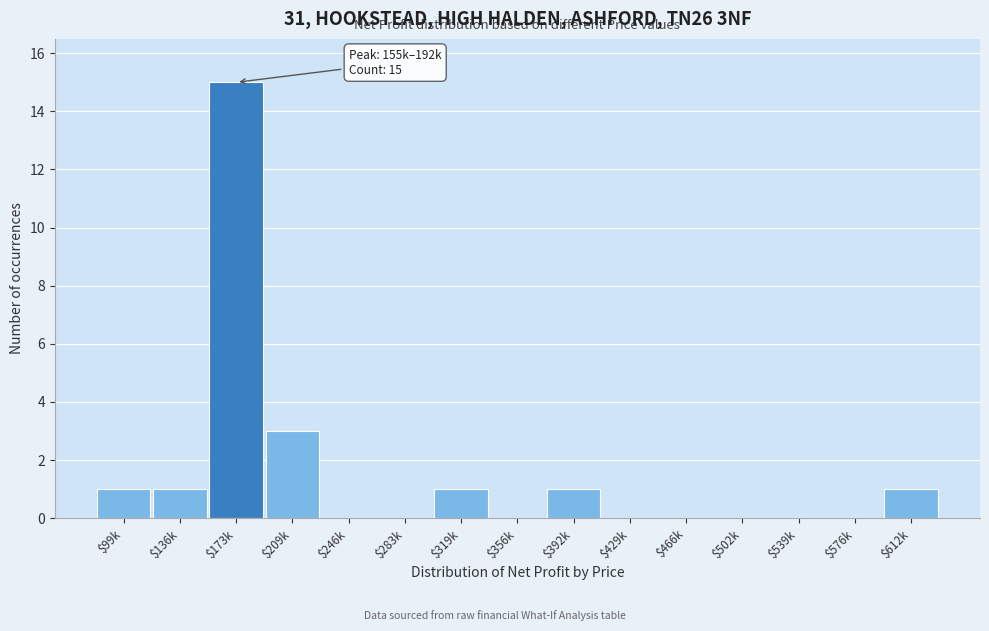

Is it true that the value at $429k is 0?

True